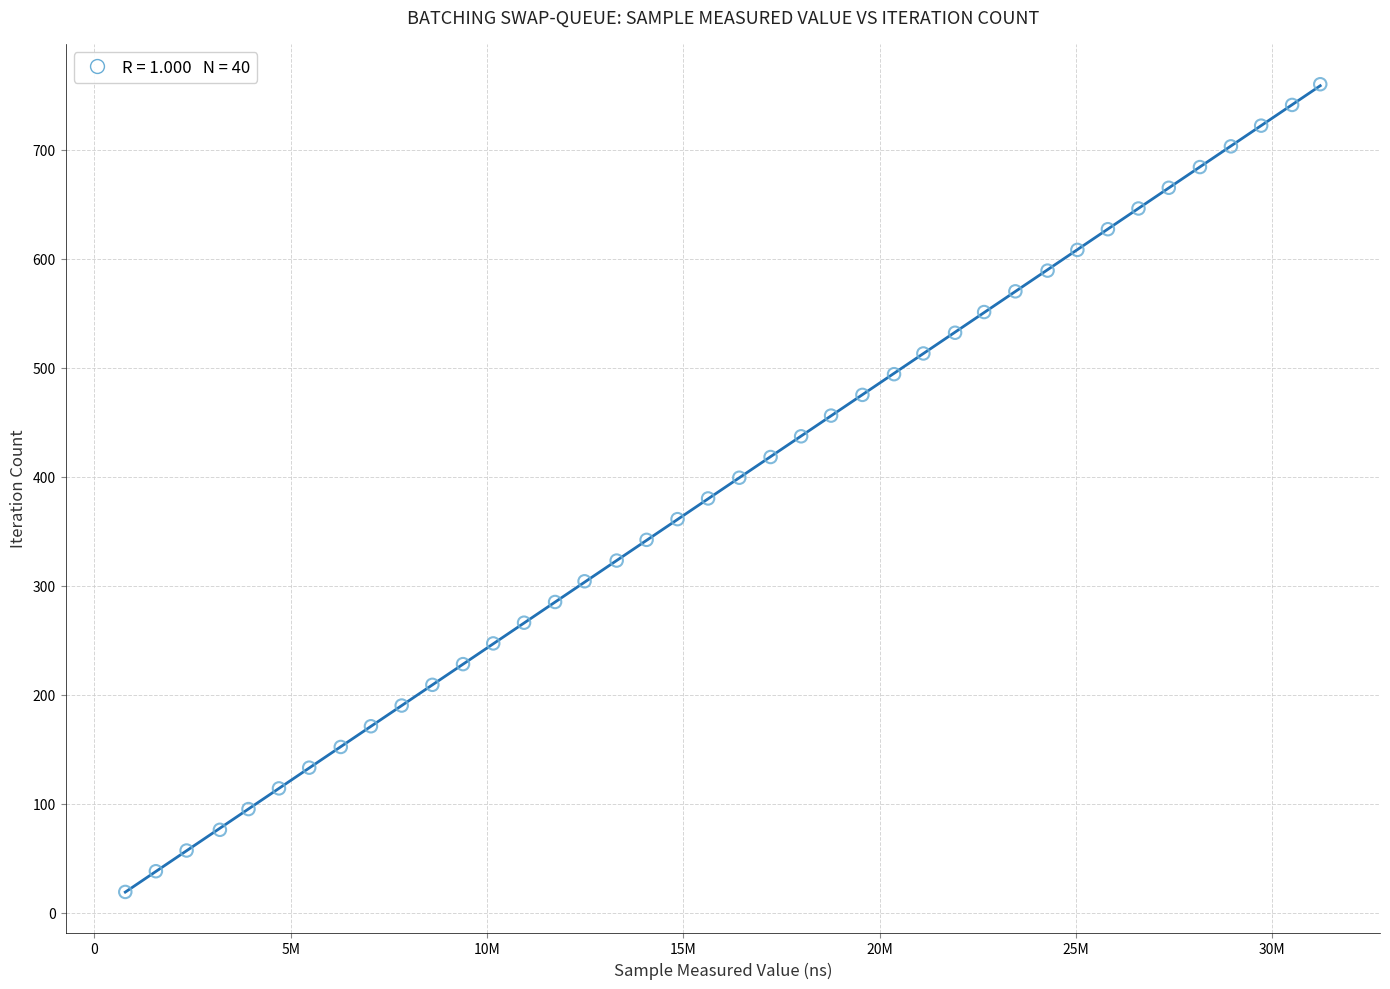

What is the range of Y values (max minus min)?

741